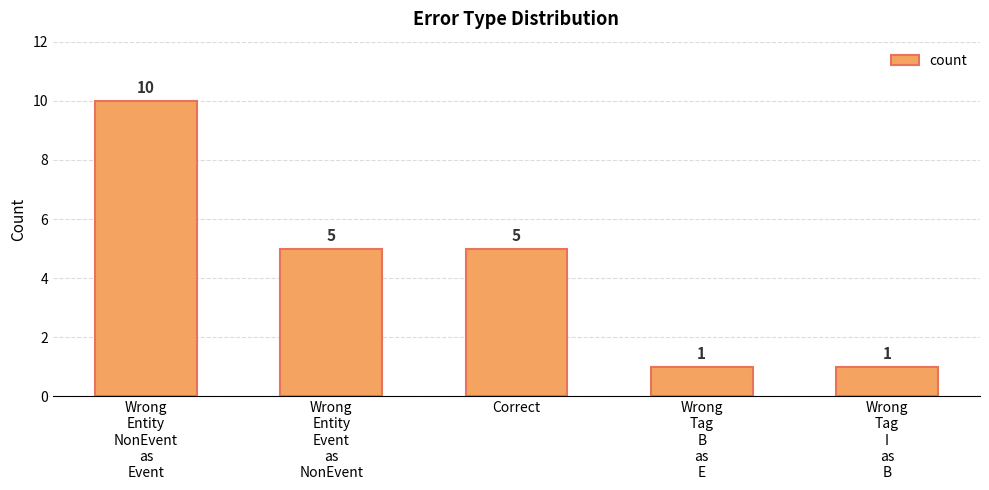

The value at Correct is 5. True or false?

True